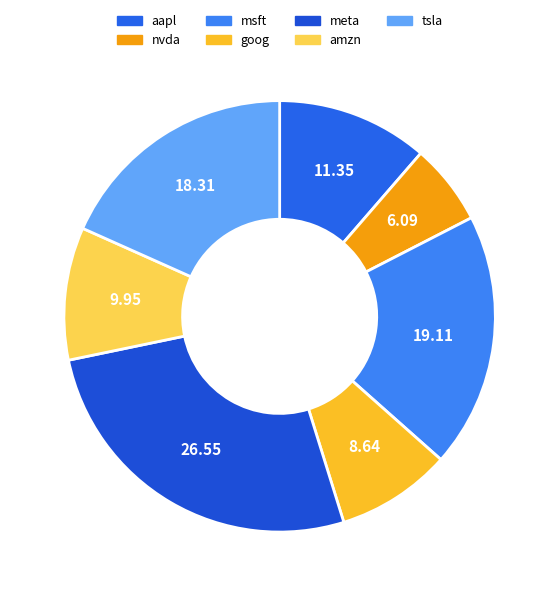

Count the number of slices in the pie.

7